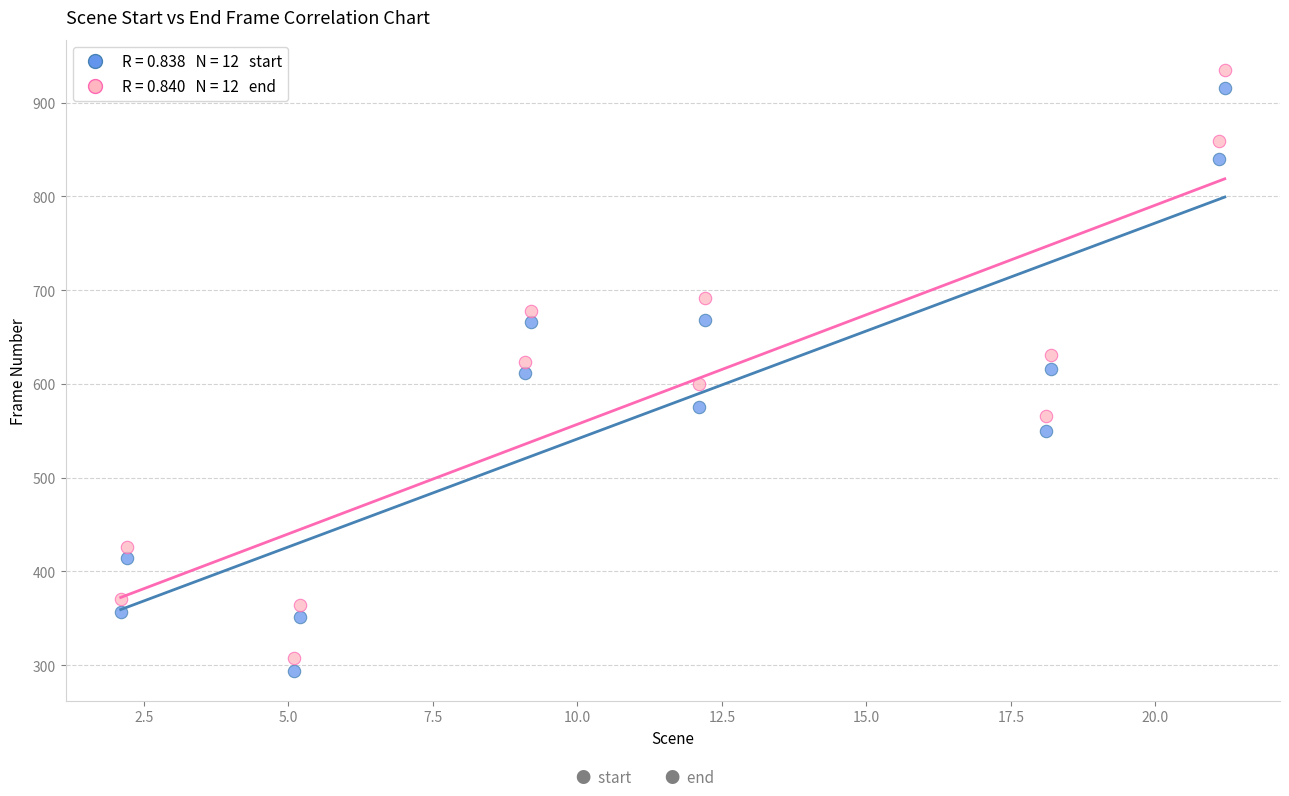

Across all data points, what is the range of Y values (max minus min)?

641